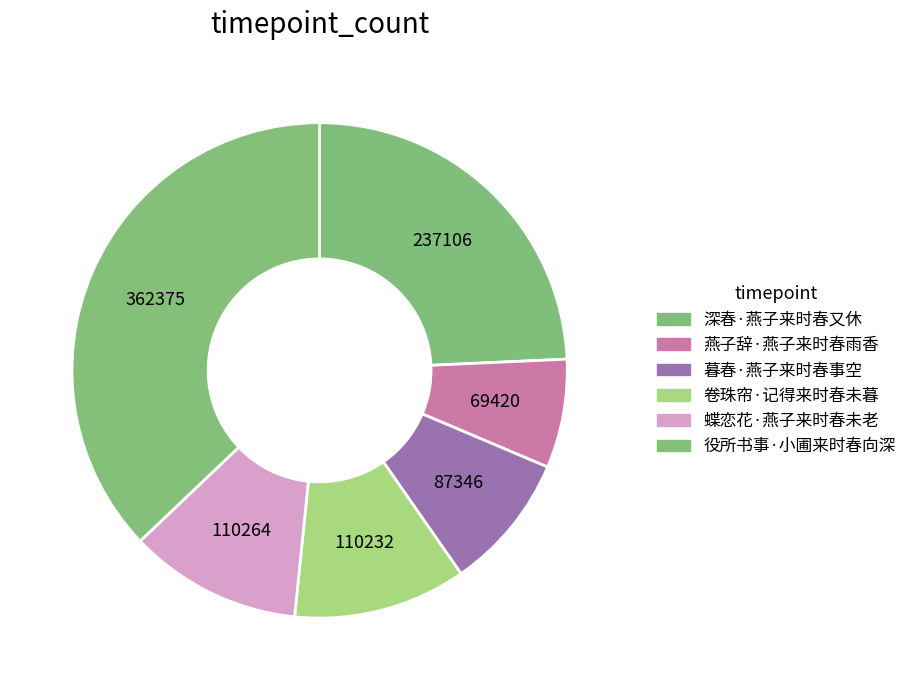

What is the ratio of the value at 暮春·燕子来时春事空 to the value at 役所书事·小圃来时春向深?

0.2